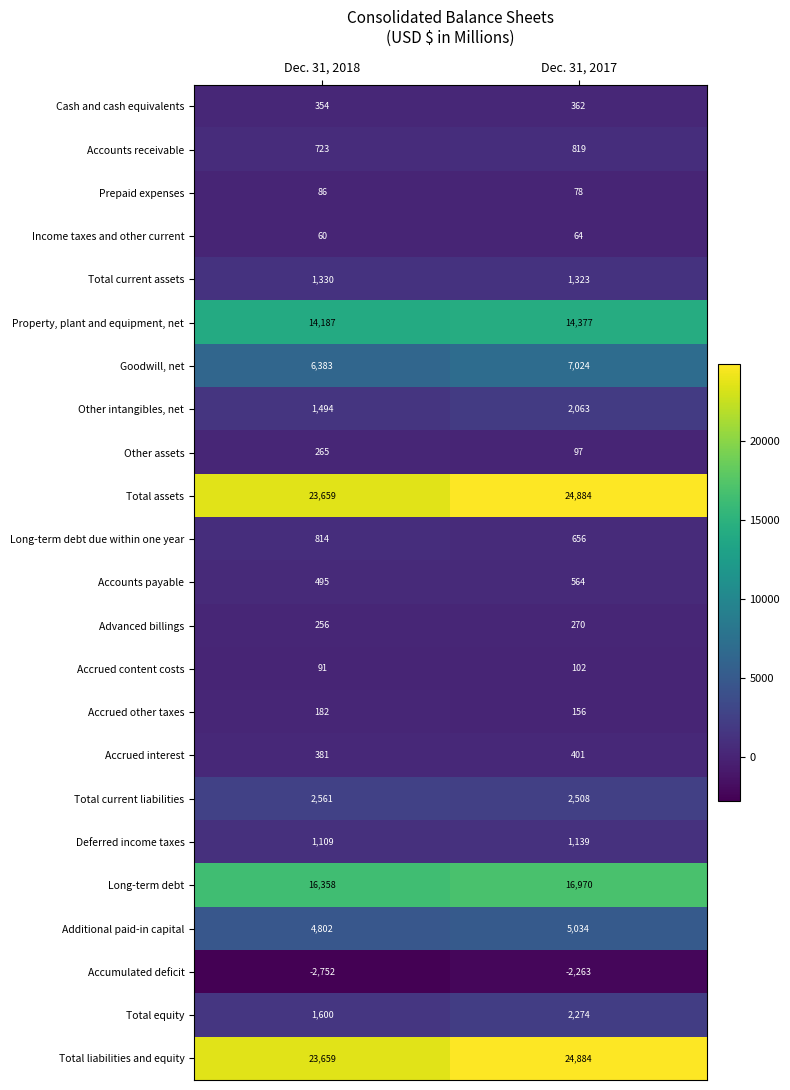

What is the minimum value shown in the chart?

-2752